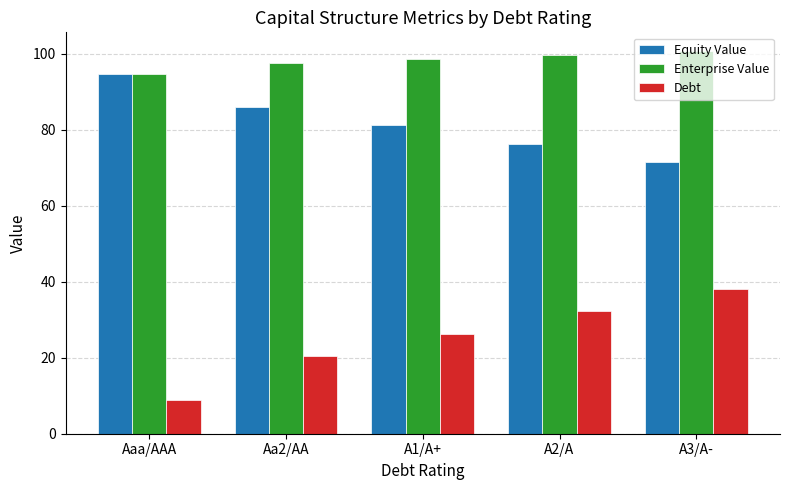

How many groups of bars are there?

5